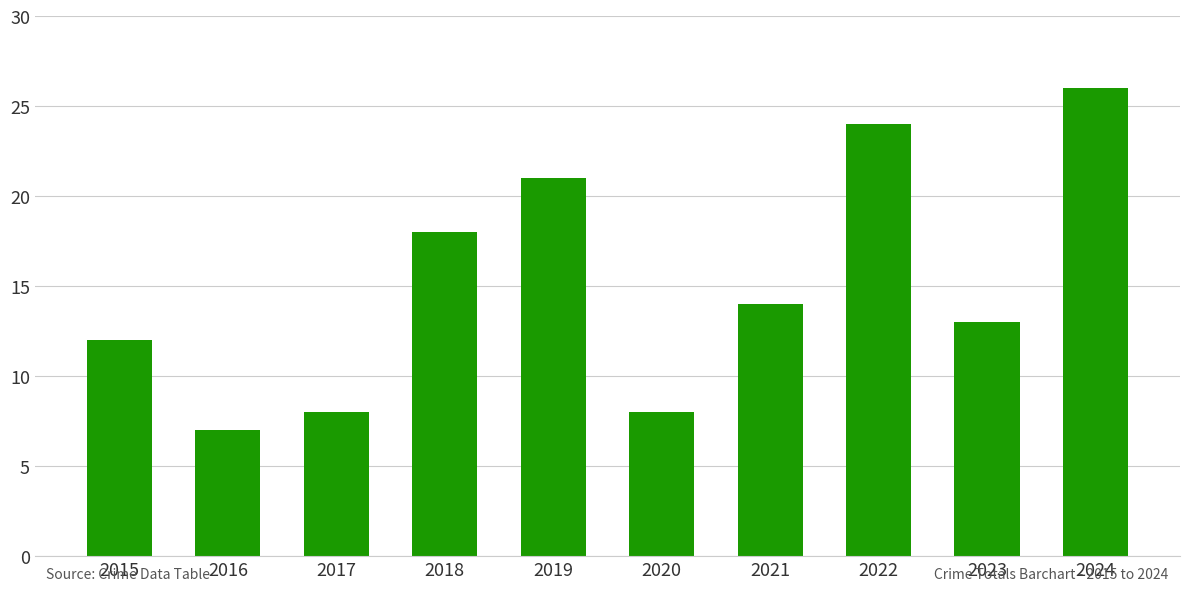

Reading left to right, transcribe all the data shown in this chart.

2015=12	2016=7	2017=8	2018=18	2019=21	2020=8	2021=14	2022=24	2023=13	2024=26